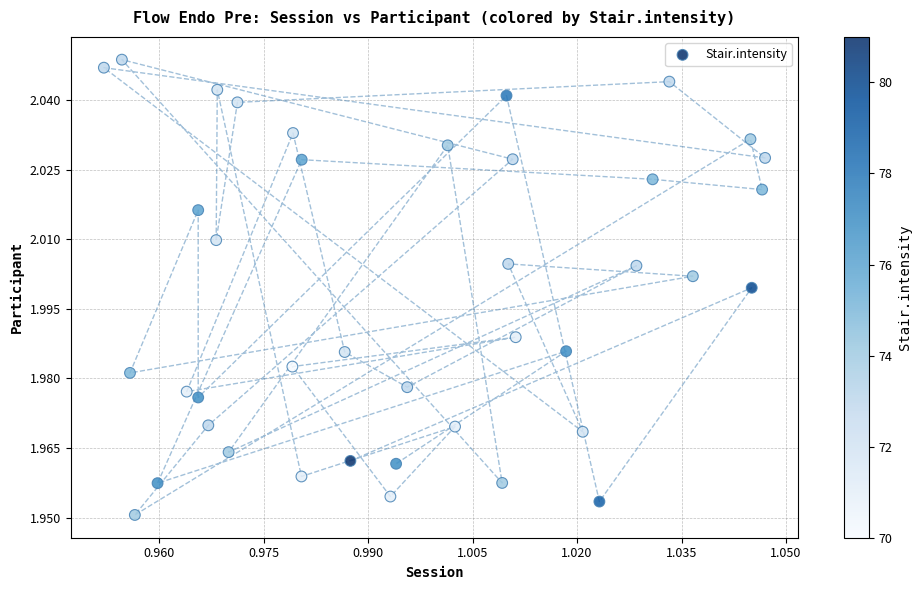

Count the number of points in this scatter plot.

40